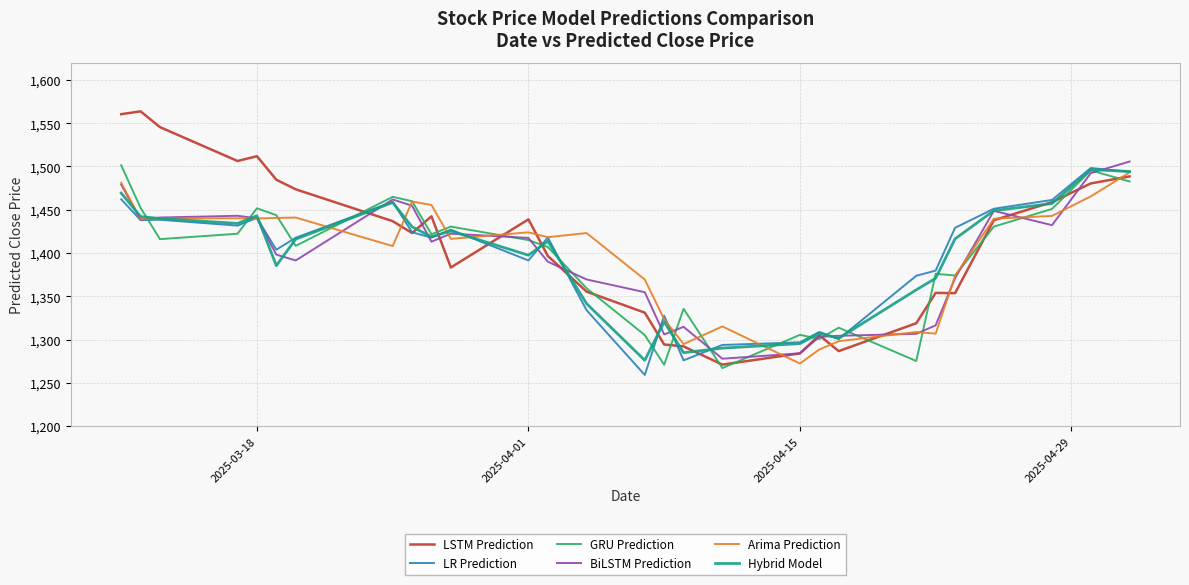

Rank the categories by LSTM Prediction value from lowest to highest.

2025-04-11, 2025-04-15, 2025-04-17, 2025-04-09, 2025-04-08, 2025-04-16, 2025-04-21, 2025-04-07, 2025-04-23, 2025-04-22, 2025-04-04, 2025-03-28, 2025-04-02, 2025-03-26, 2025-03-25, 2025-04-25, 2025-04-01, 2025-03-27, 2025-04-28, 2025-03-20, 2025-04-30, 2025-03-19, 2025-05-02, 2025-03-17, 2025-03-18, 2025-03-13, 2025-03-11, 2025-03-12